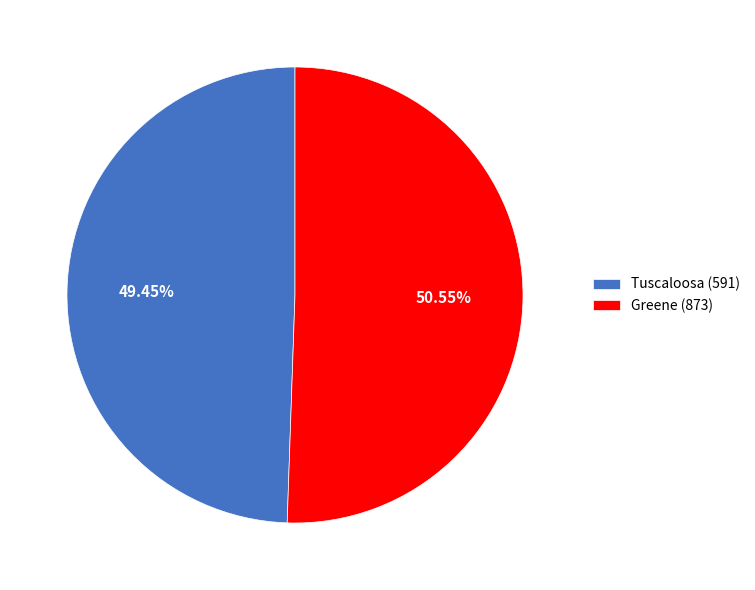

Is there a majority slice in this chart?

Yes